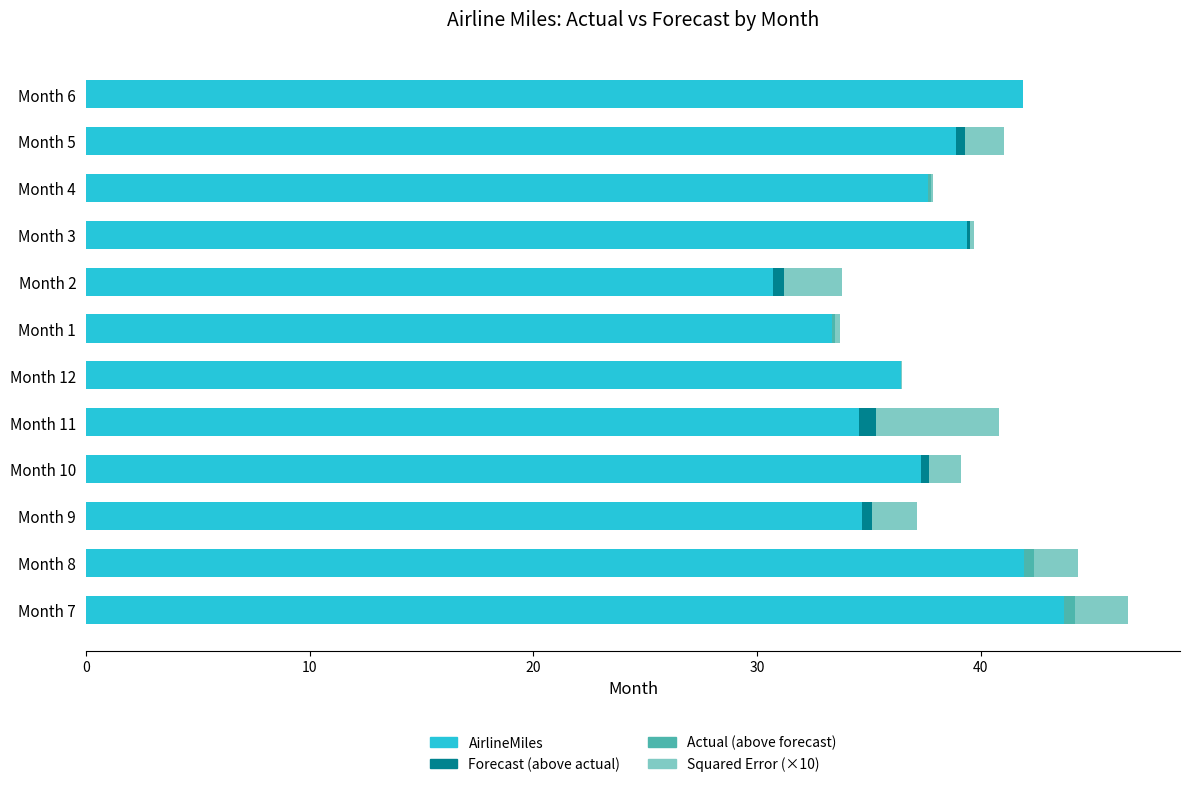

How many series are shown in this chart?

4